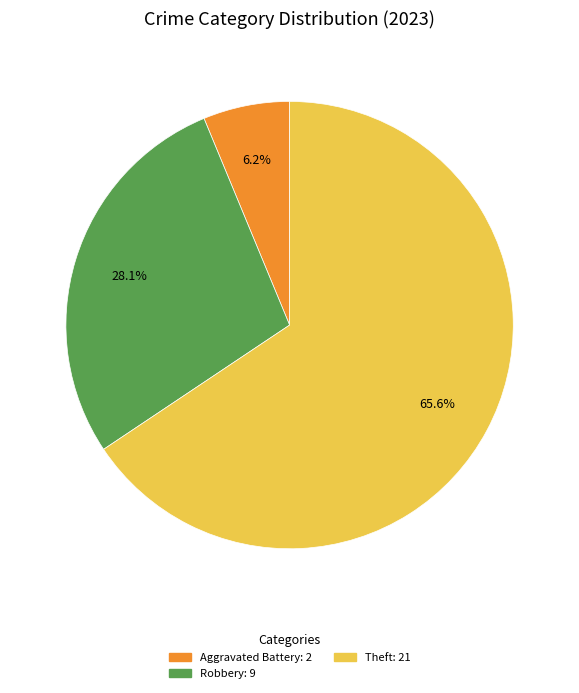

Is there any slice that represents more than half of the pie?

Yes